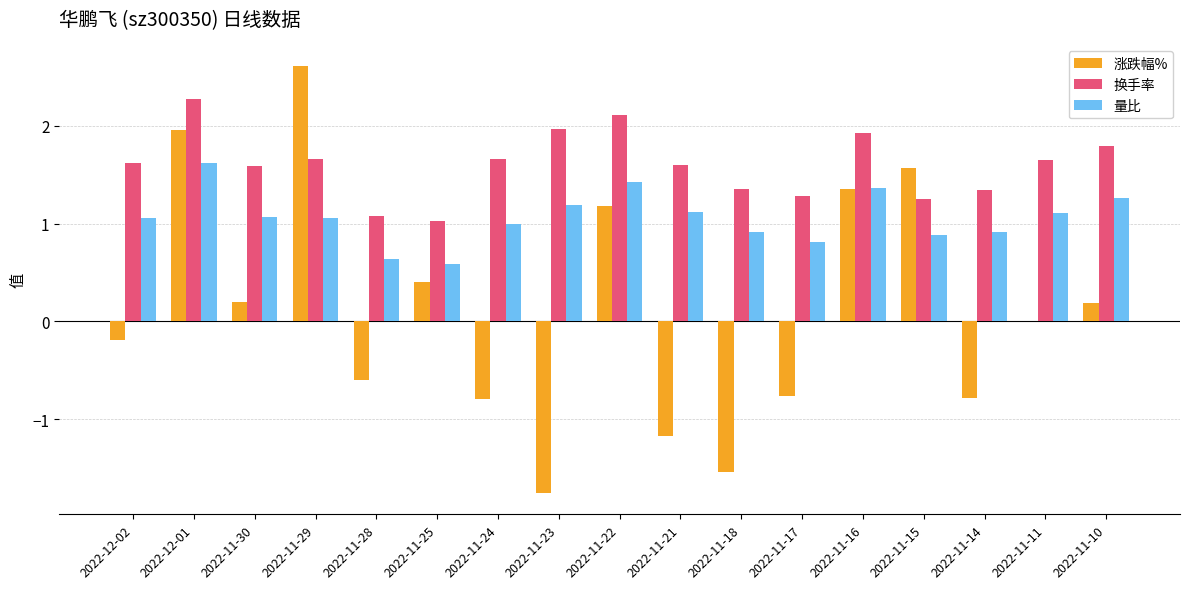

True or false: 量比 has a value of 1.0 at 2022-11-24.

True